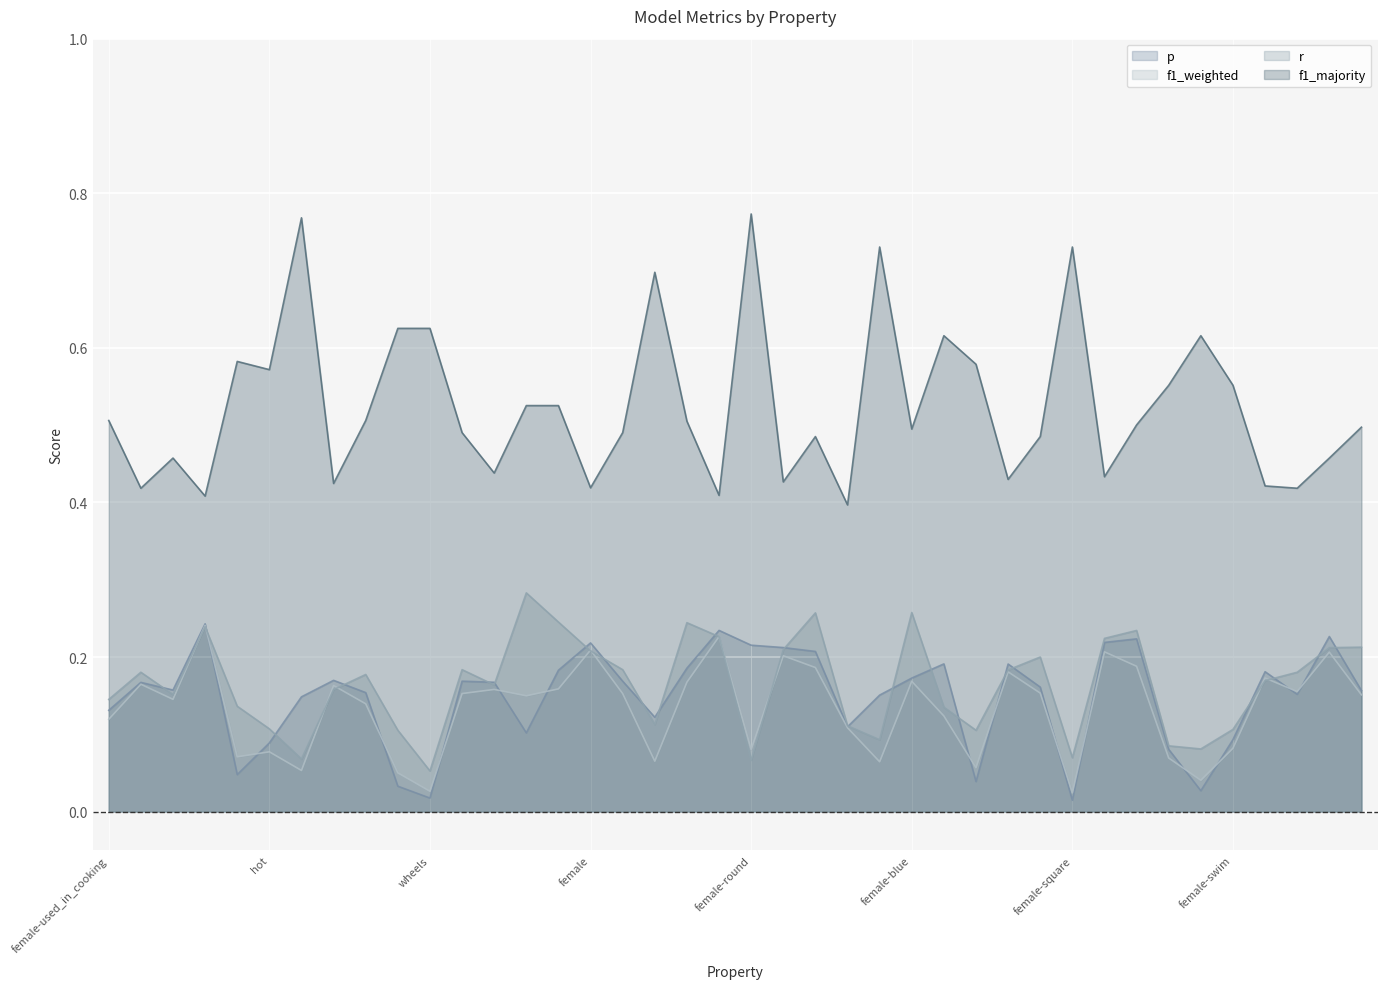

True or false: r has a value of 0.1 at female-swim.

True